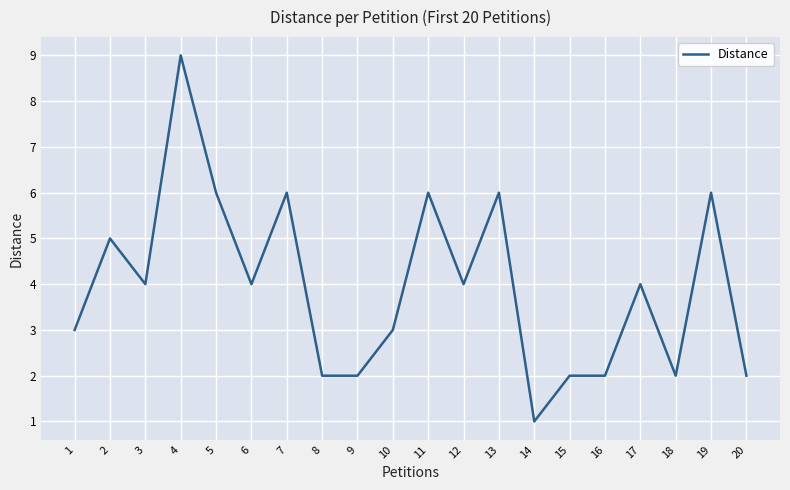

What is the approximate value at 20?

2